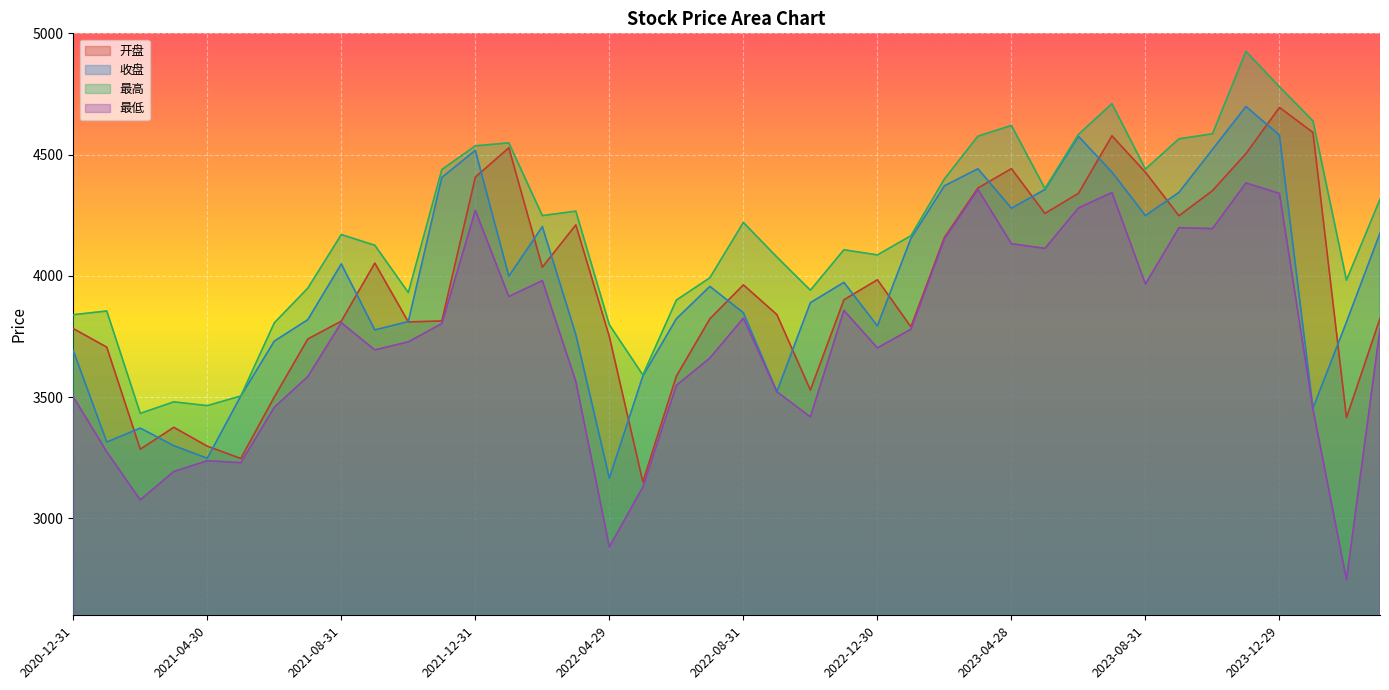

Which series has the largest range (max minus min)?

最低